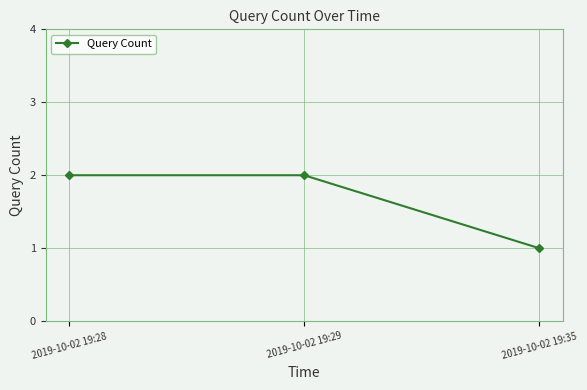

How many values are below 2?

1